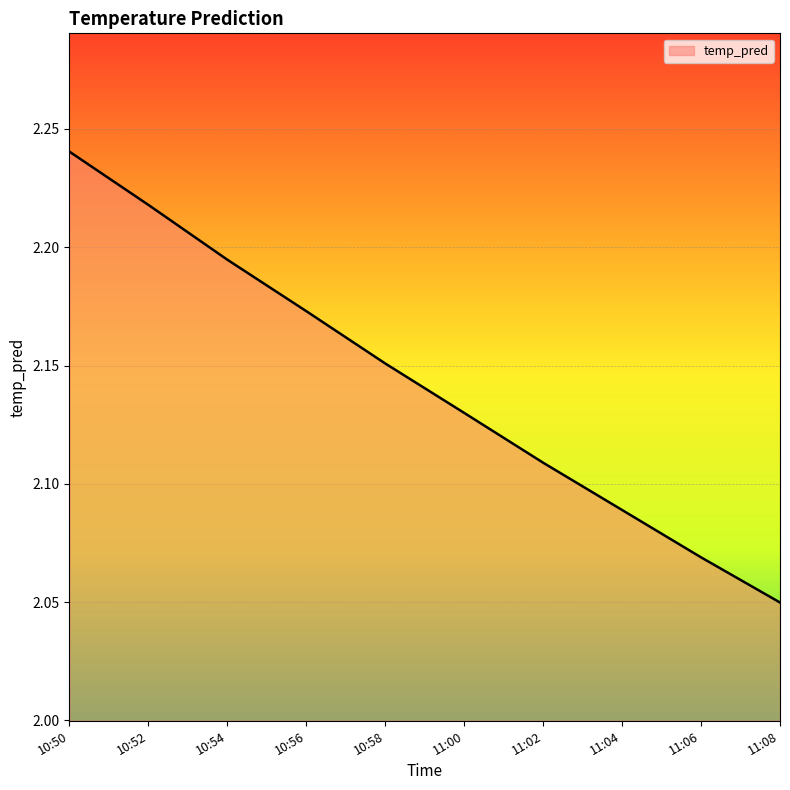

Which has a higher value, 10:58 or 11:02?

10:58